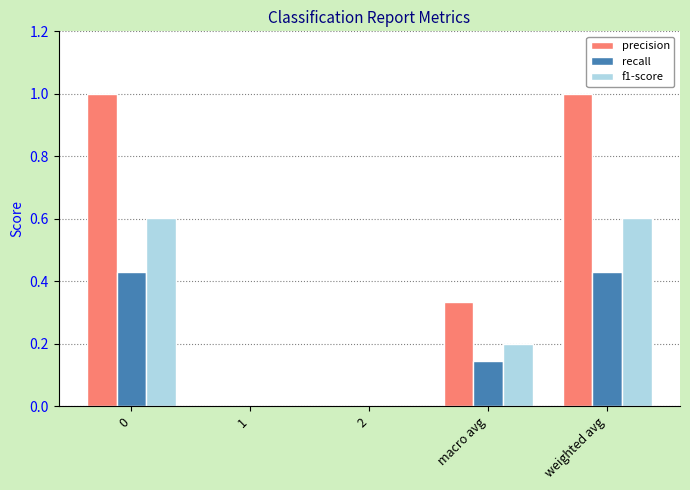

Which series changed the most between 2 and macro avg?

precision